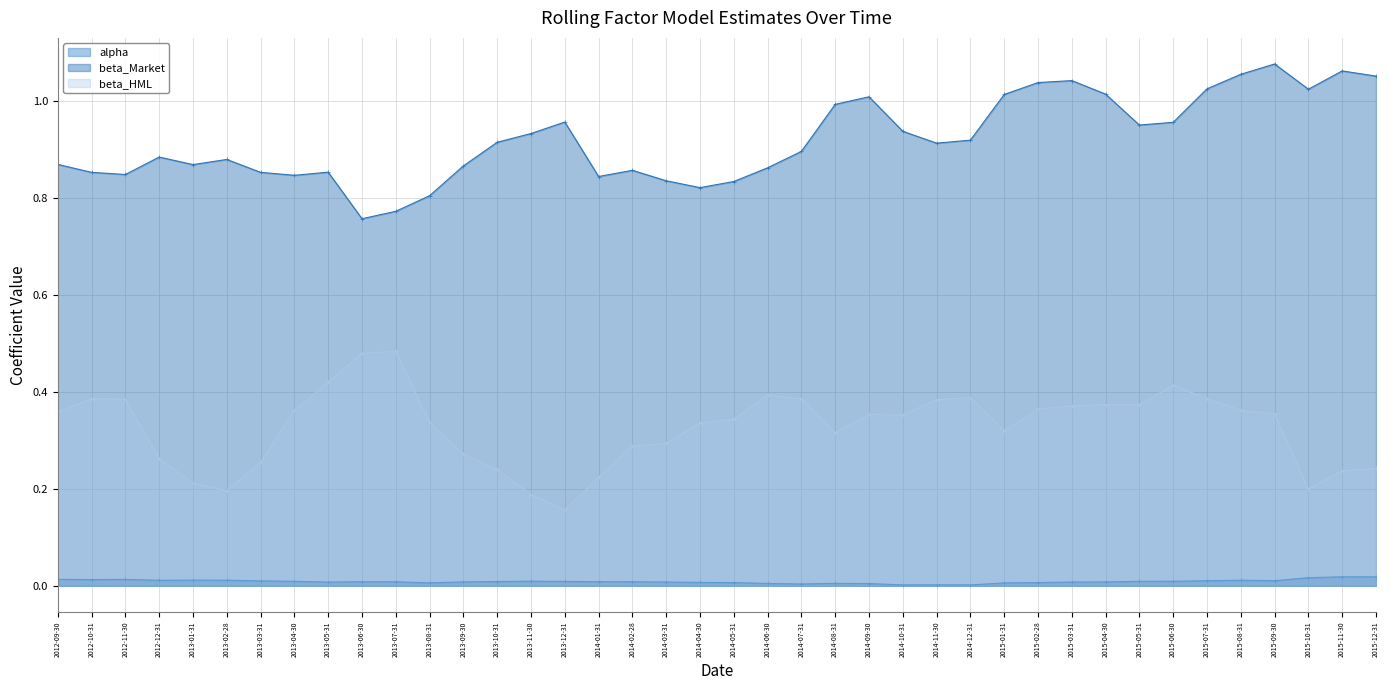

Reading left to right, extract all data points from this chart.

alpha: 2012-09-30=0.0	2012-10-31=0.0	2012-11-30=0.0	2012-12-31=0.0	2013-01-31=0.0	2013-02-28=0.0	2013-03-31=0.0	2013-04-30=0.0	2013-05-31=0.0	2013-06-30=0.0	2013-07-31=0.0	2013-08-31=0.0	2013-09-30=0.0	2013-10-31=0.0	2013-11-30=0.0	2013-12-31=0.0	2014-01-31=0.0	2014-02-28=0.0	2014-03-31=0.0	2014-04-30=0.0	2014-05-31=0.0	2014-06-30=0.0	2014-07-31=0.0	2014-08-31=0.0	2014-09-30=0.0	2014-10-31=0.0	2014-11-30=0.0	2014-12-31=0.0	2015-01-31=0.0	2015-02-28=0.0	2015-03-31=0.0	2015-04-30=0.0	2015-05-31=0.0	2015-06-30=0.0	2015-07-31=0.0	2015-08-31=0.0	2015-09-30=0.0	2015-10-31=0.0	2015-11-30=0.0	2015-12-31=0.0
beta_Market: 2012-09-30=0.9	2012-10-31=0.9	2012-11-30=0.8	2012-12-31=0.9	2013-01-31=0.9	2013-02-28=0.9	2013-03-31=0.9	2013-04-30=0.8	2013-05-31=0.9	2013-06-30=0.8	2013-07-31=0.8	2013-08-31=0.8	2013-09-30=0.9	2013-10-31=0.9	2013-11-30=0.9	2013-12-31=1.0	2014-01-31=0.8	2014-02-28=0.9	2014-03-31=0.8	2014-04-30=0.8	2014-05-31=0.8	2014-06-30=0.9	2014-07-31=0.9	2014-08-31=1.0	2014-09-30=1.0	2014-10-31=0.9	2014-11-30=0.9	2014-12-31=0.9	2015-01-31=1.0	2015-02-28=1.0	2015-03-31=1.0	2015-04-30=1.0	2015-05-31=1.0	2015-06-30=1.0	2015-07-31=1.0	2015-08-31=1.1	2015-09-30=1.1	2015-10-31=1.0	2015-11-30=1.1	2015-12-31=1.1
beta_HML: 2012-09-30=0.4	2012-10-31=0.4	2012-11-30=0.4	2012-12-31=0.3	2013-01-31=0.2	2013-02-28=0.2	2013-03-31=0.3	2013-04-30=0.4	2013-05-31=0.4	2013-06-30=0.5	2013-07-31=0.5	2013-08-31=0.3	2013-09-30=0.3	2013-10-31=0.2	2013-11-30=0.2	2013-12-31=0.2	2014-01-31=0.2	2014-02-28=0.3	2014-03-31=0.3	2014-04-30=0.3	2014-05-31=0.3	2014-06-30=0.4	2014-07-31=0.4	2014-08-31=0.3	2014-09-30=0.4	2014-10-31=0.4	2014-11-30=0.4	2014-12-31=0.4	2015-01-31=0.3	2015-02-28=0.4	2015-03-31=0.4	2015-04-30=0.4	2015-05-31=0.4	2015-06-30=0.4	2015-07-31=0.4	2015-08-31=0.4	2015-09-30=0.4	2015-10-31=0.2	2015-11-30=0.2	2015-12-31=0.2